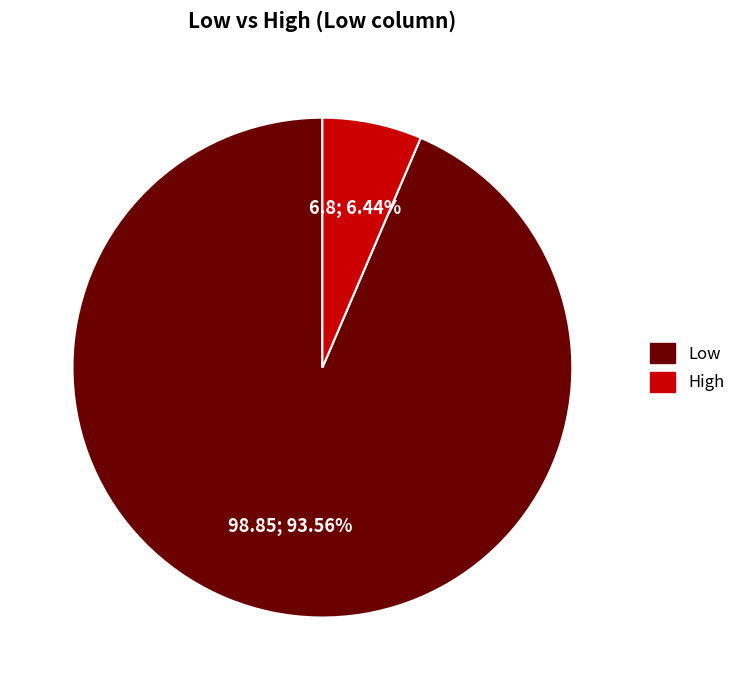

Is it true that Low is 99% of the pie?

False